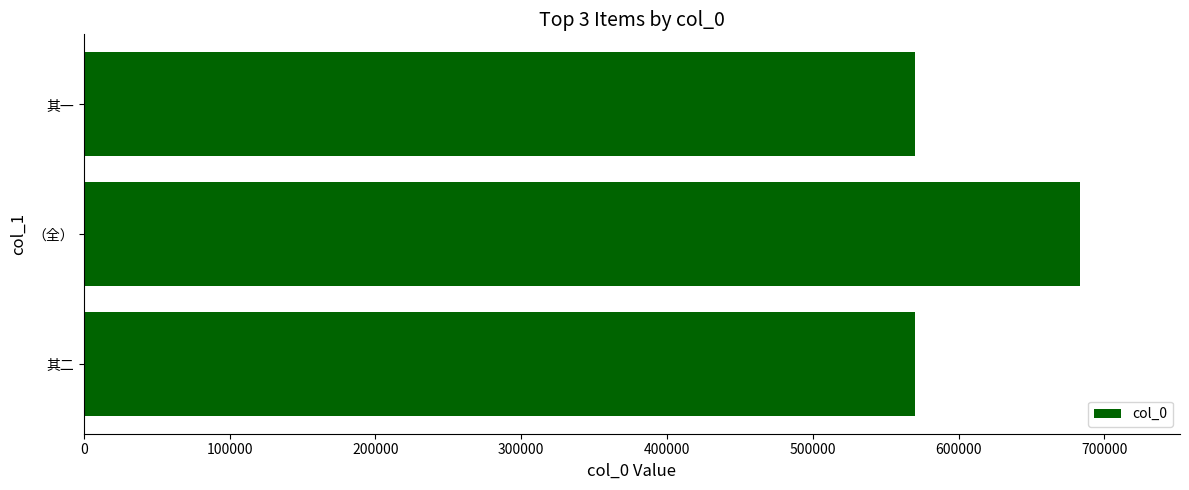

True or false: the data shows 569842 at 其一.

True